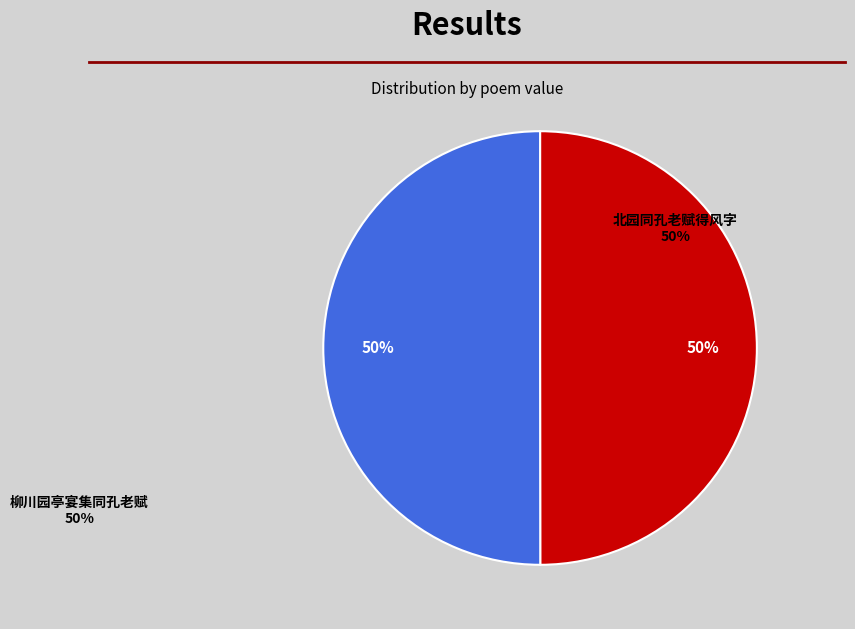

The 北园同孔老赋得风字 slice represents 60% of the pie. True or false?

False